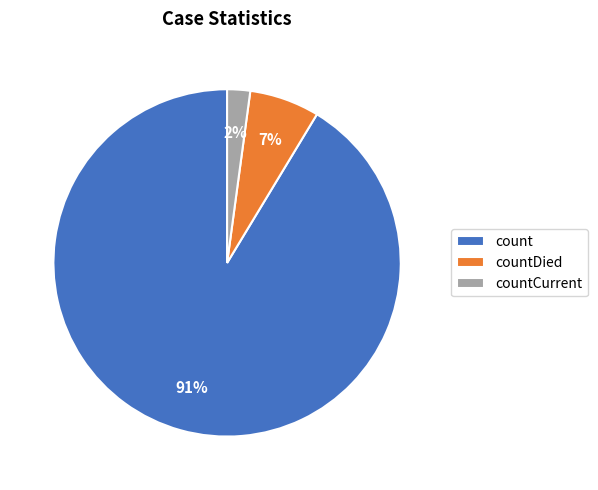

To the nearest percent, what is the average slice percentage?

33%